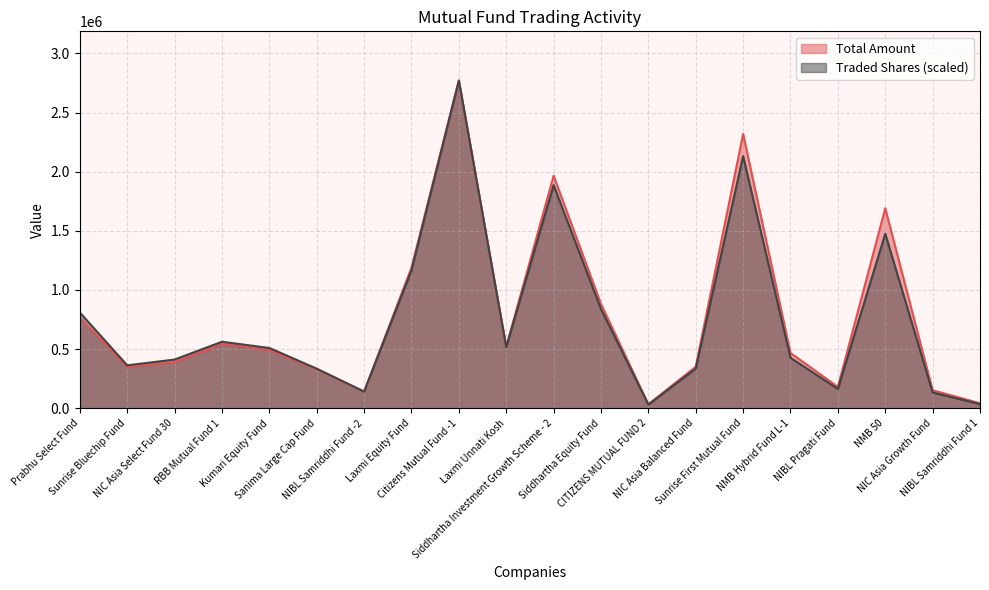

What is the total value across all series at NIC Asia Balanced Fund?

686575.8